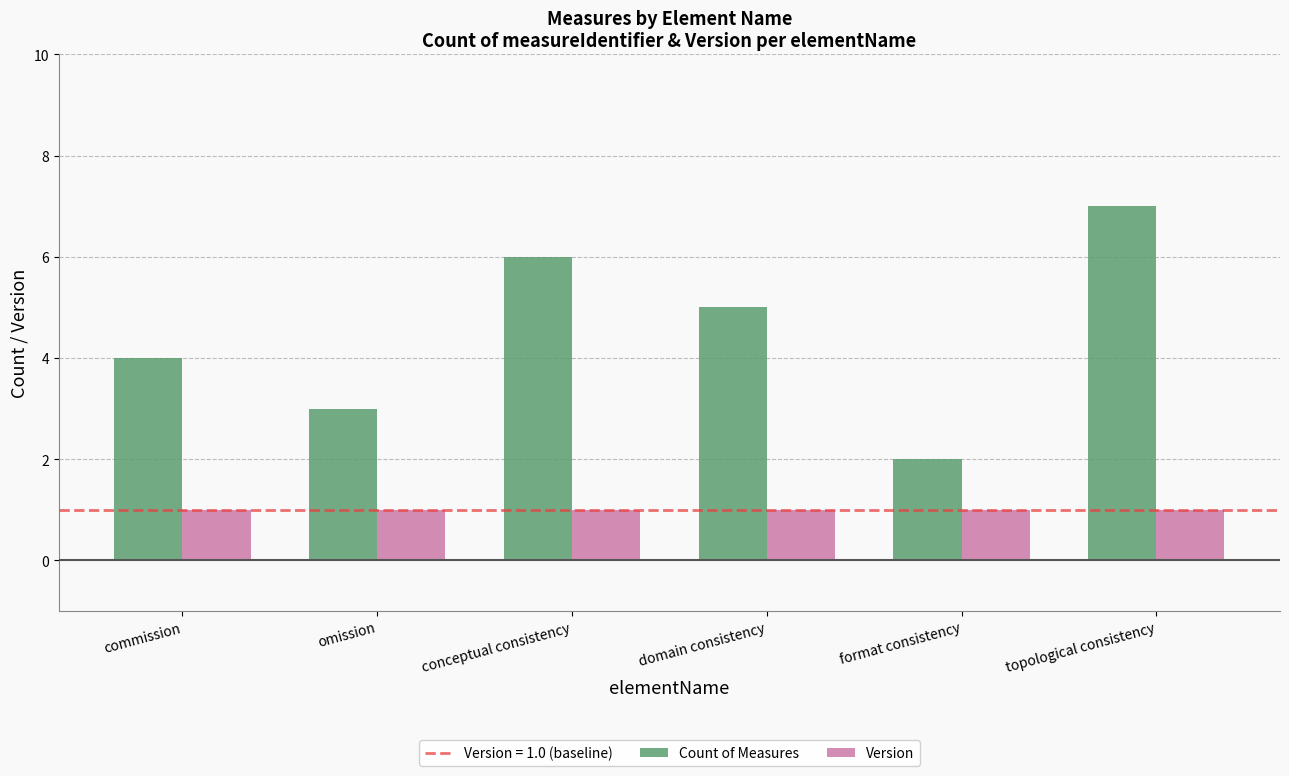

List the series in order of their peak value, highest first.

Count of Measures, Version